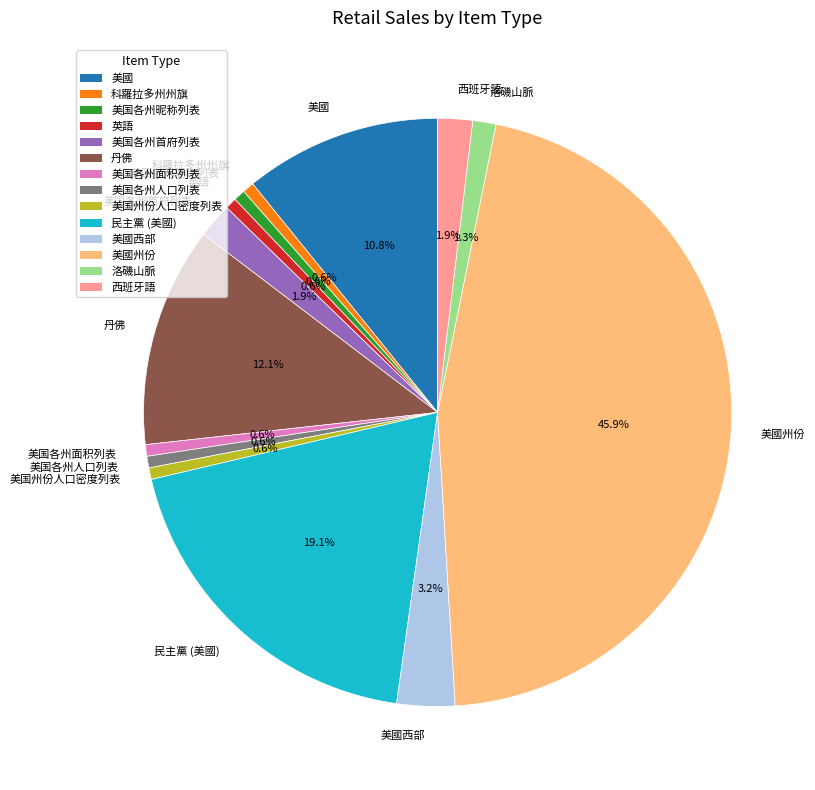

Does 美国各州昵称列表 represent more than half of the total?

No